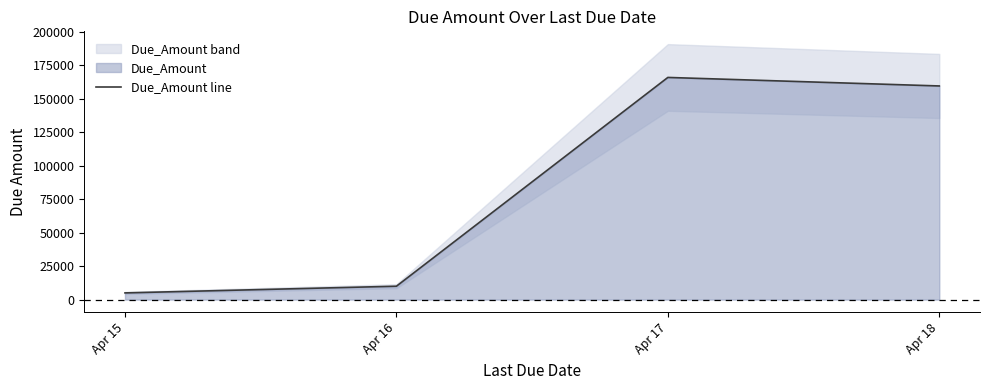

How many lines are shown in the chart?

1